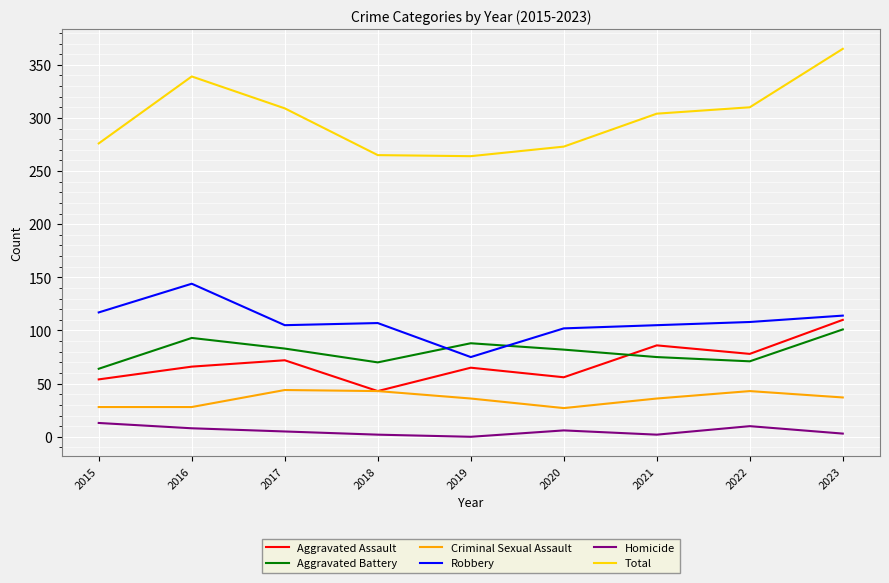

What are all the series names shown in the legend?

Aggravated Assault, Aggravated Battery, Criminal Sexual Assault, Robbery, Homicide, Total